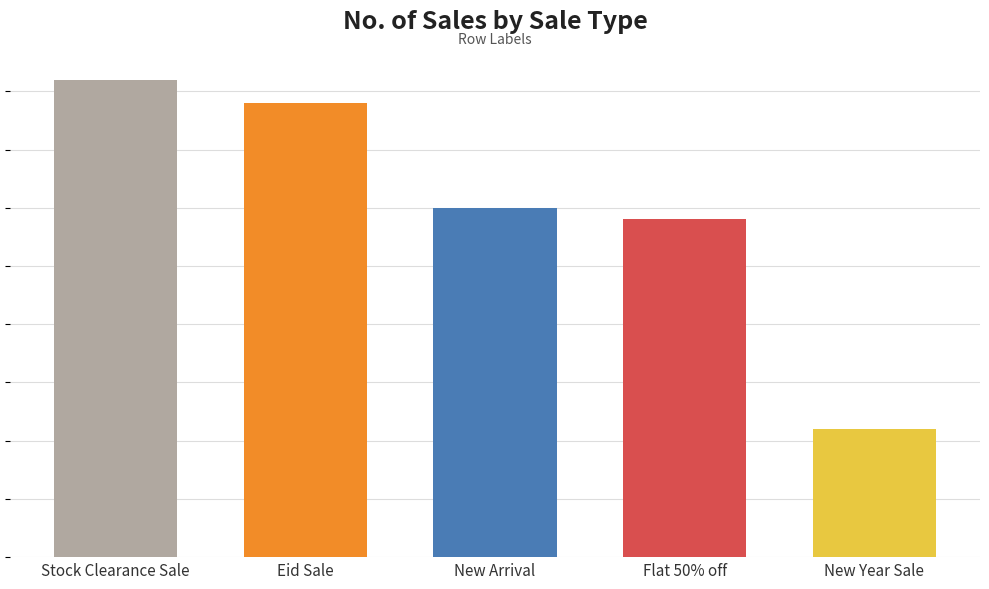

Are the bars horizontal?

No